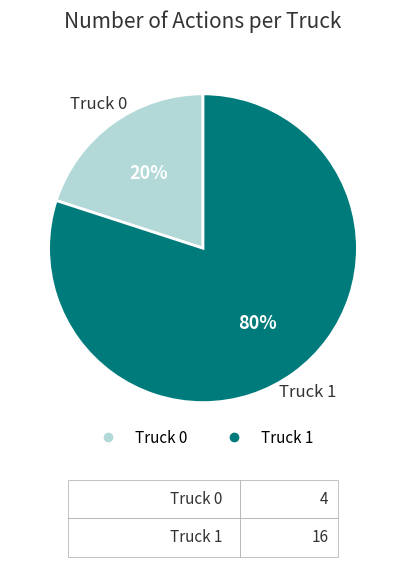

Combined, do Truck 1 and Truck 0 account for over 50%?

Yes